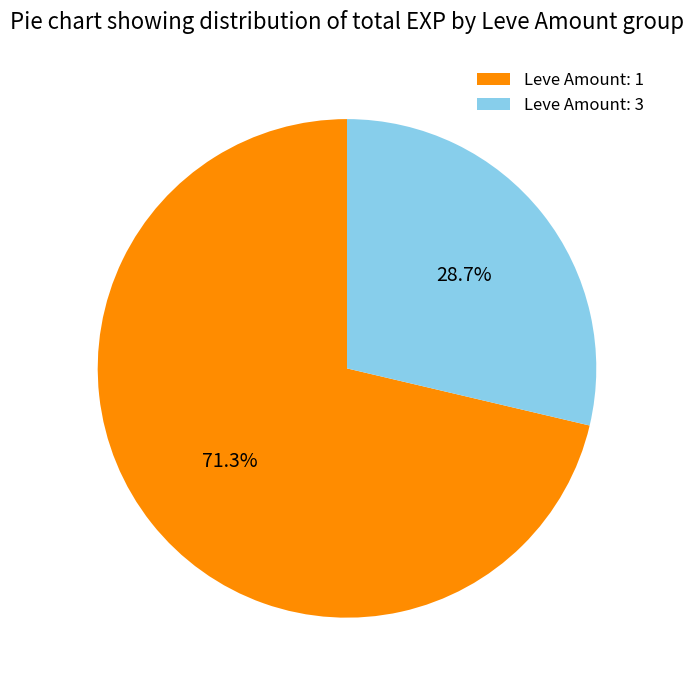

How many segments does this pie chart have?

2